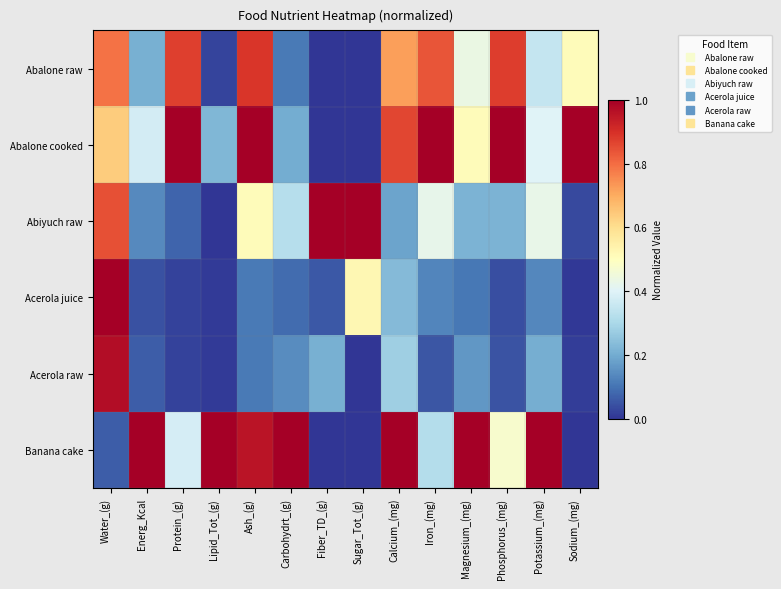

Which series has the widest spread of values?

Abalone cooked